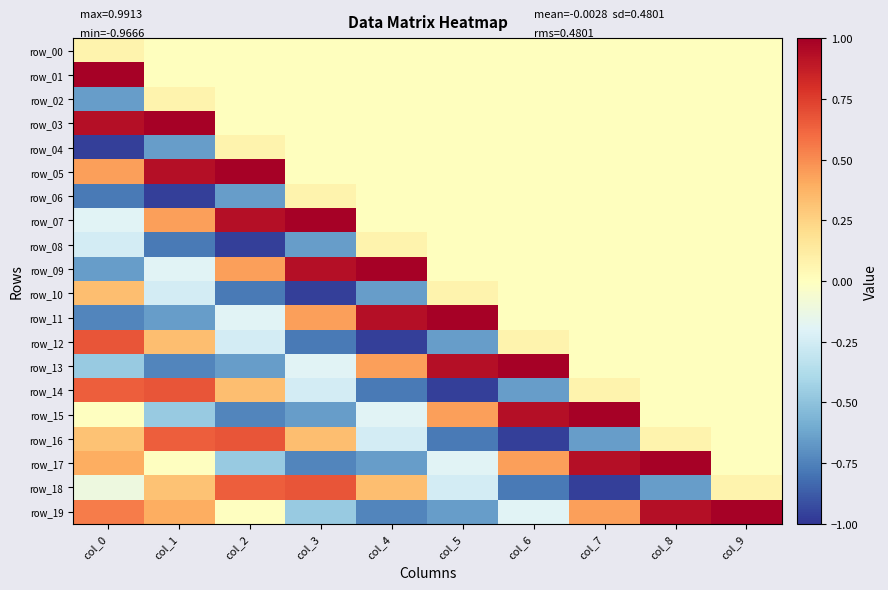

How many data points in row_13 are less than 0?

4